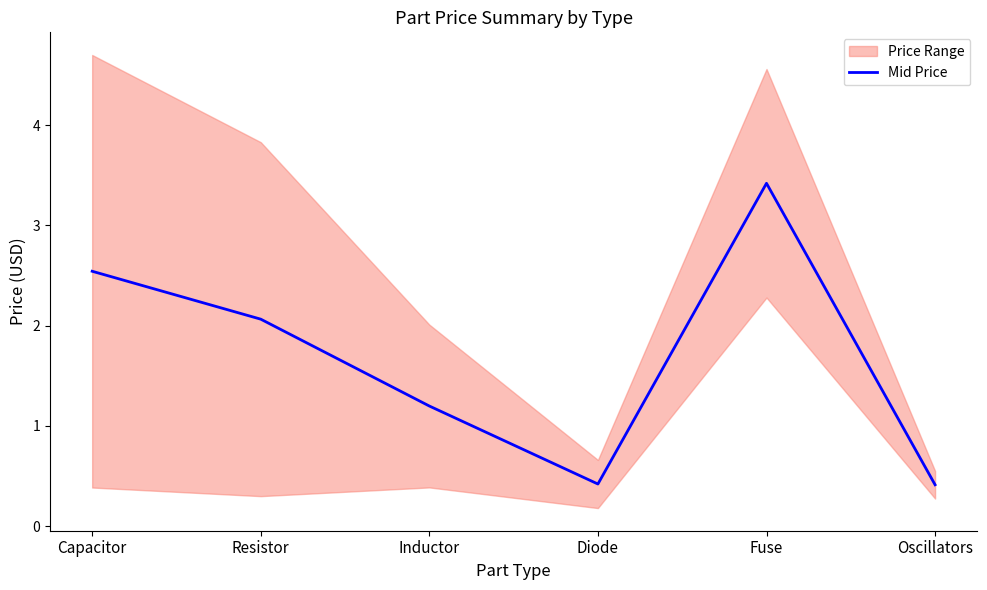

Is this an area chart (filled region under the line)?

No